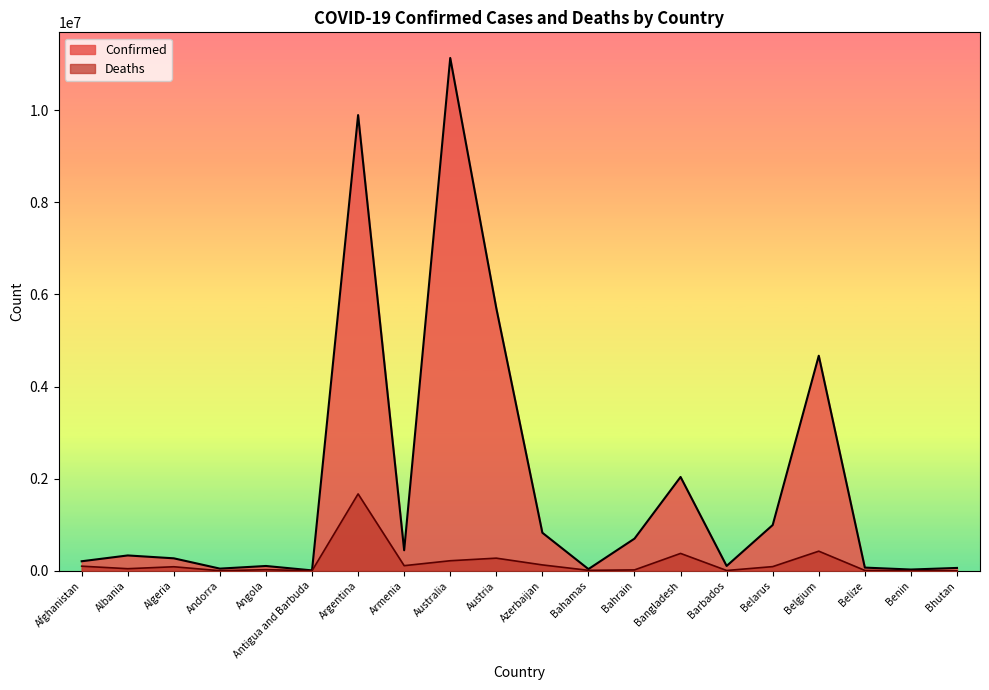

Which series has the widest spread of values?

Confirmed